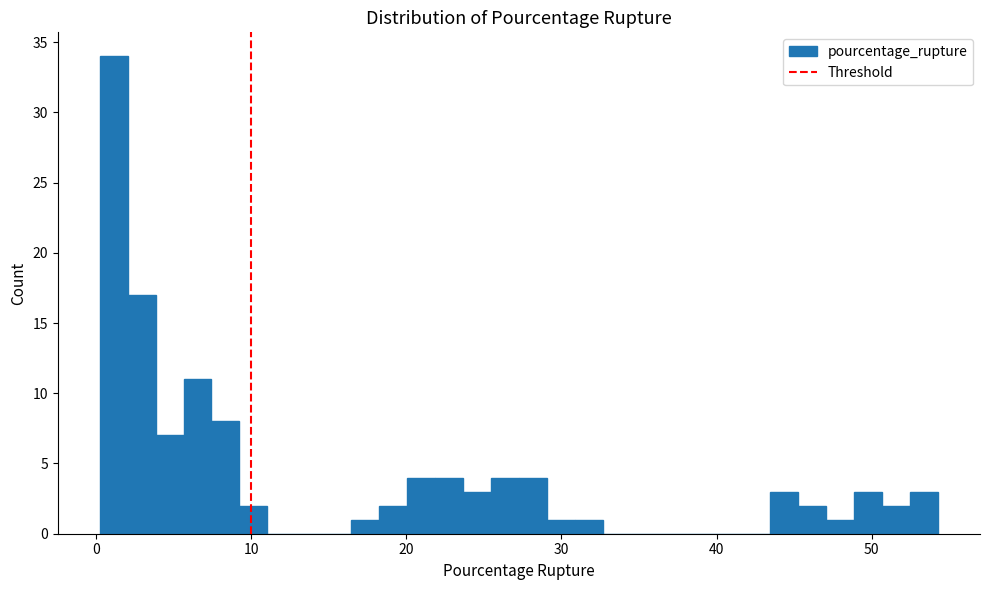

Around what value on the x-axis is the tallest bar? Give the approximate position of its centre, as read against the axis.

1